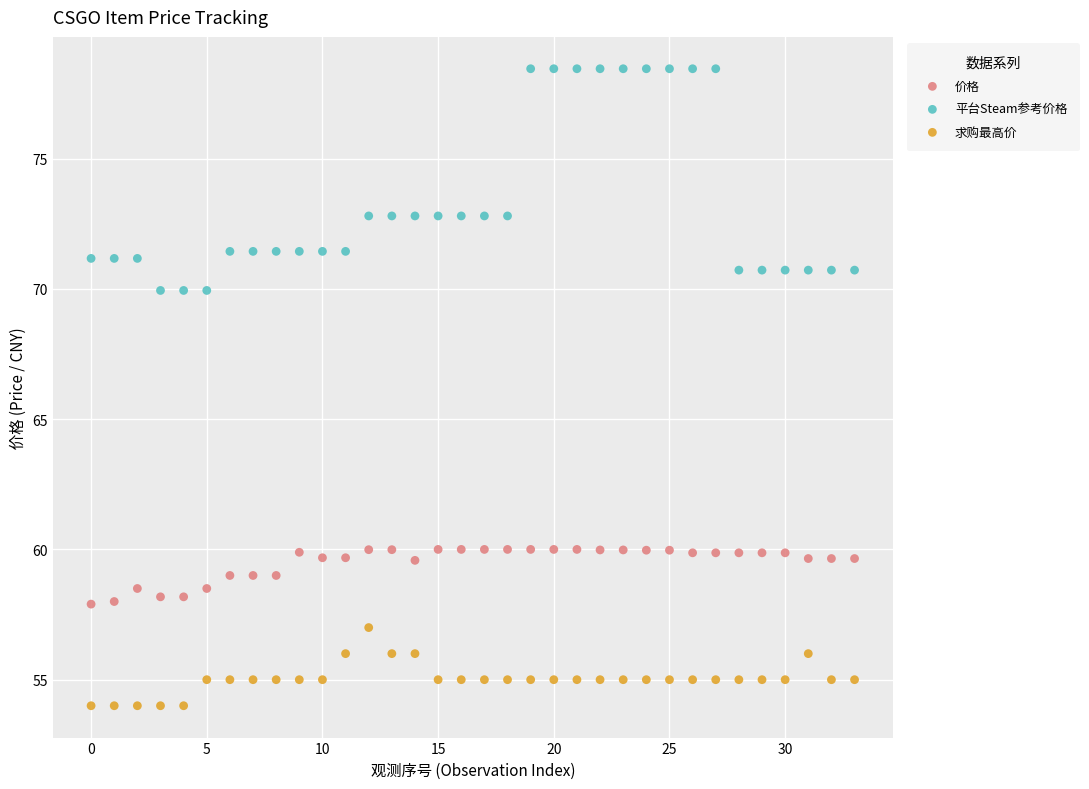

Which series contains the lowest Y value?

求购最高价